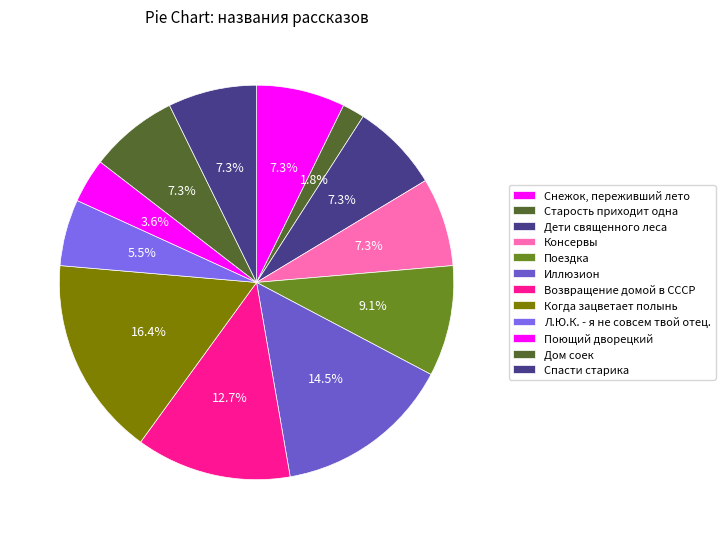

Is it true that Поющий дворецкий is 1% of the pie?

False